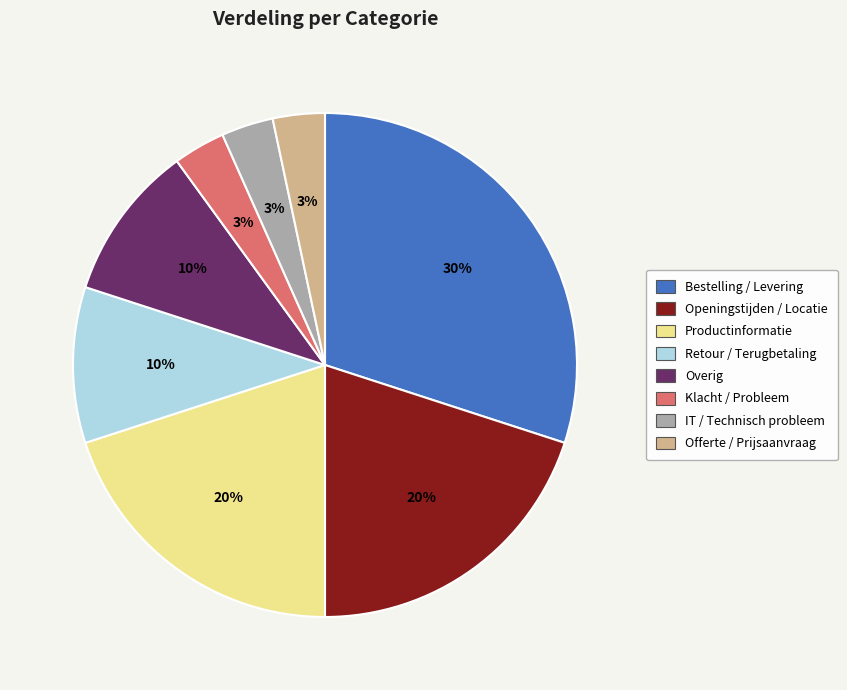

To the nearest percent, what portion does Productinformatie represent?

20%